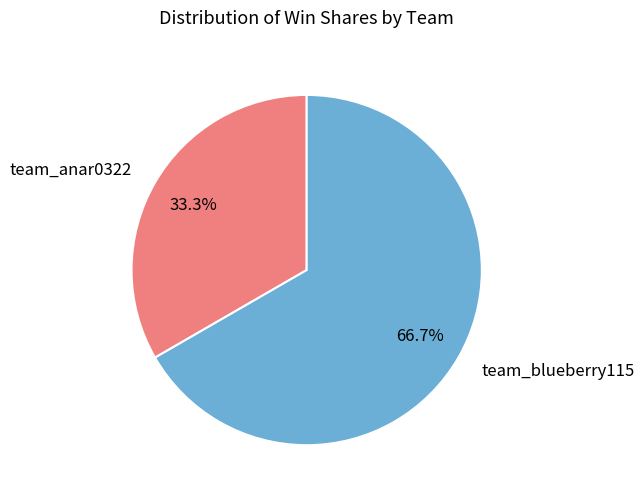

Rank the categories by value from highest to lowest.

team_blueberry115, team_anar0322